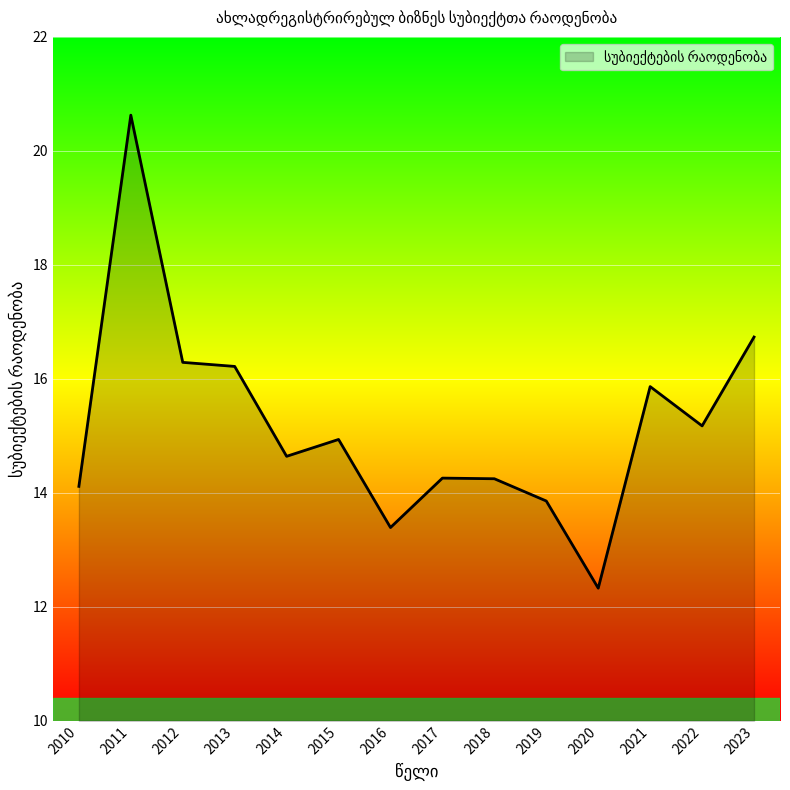

What is the smallest value displayed?

12.3